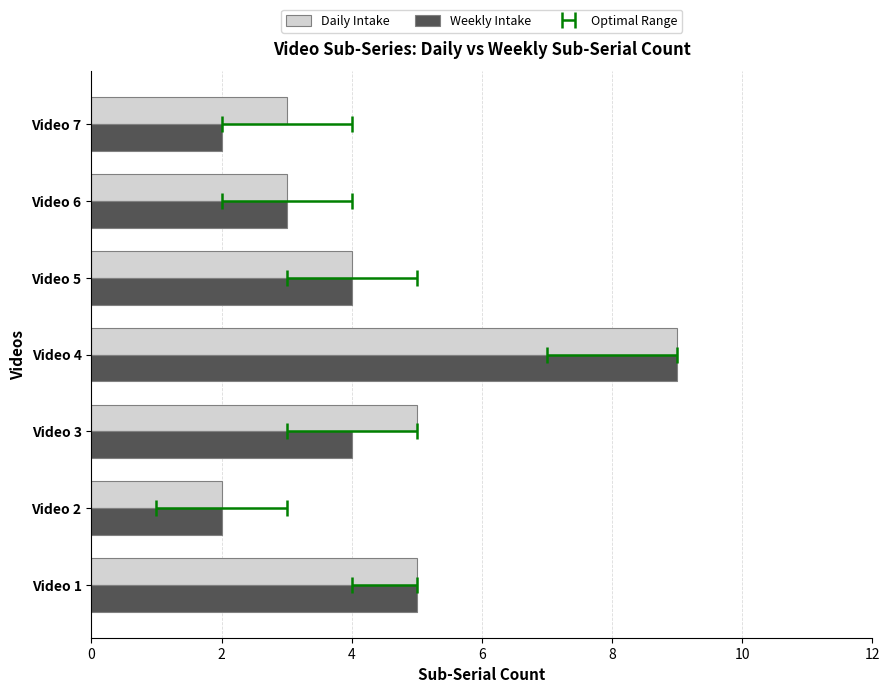

Count the number of data series in this chart.

2